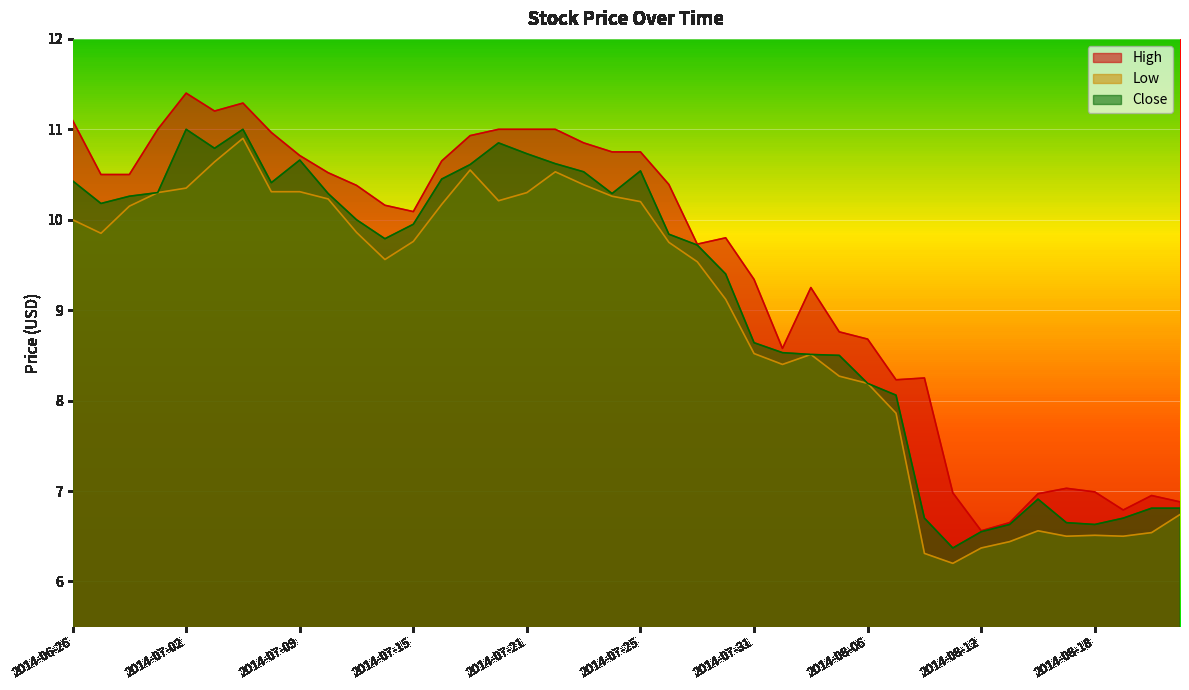

How many interior local valleys does the Low series have?

7